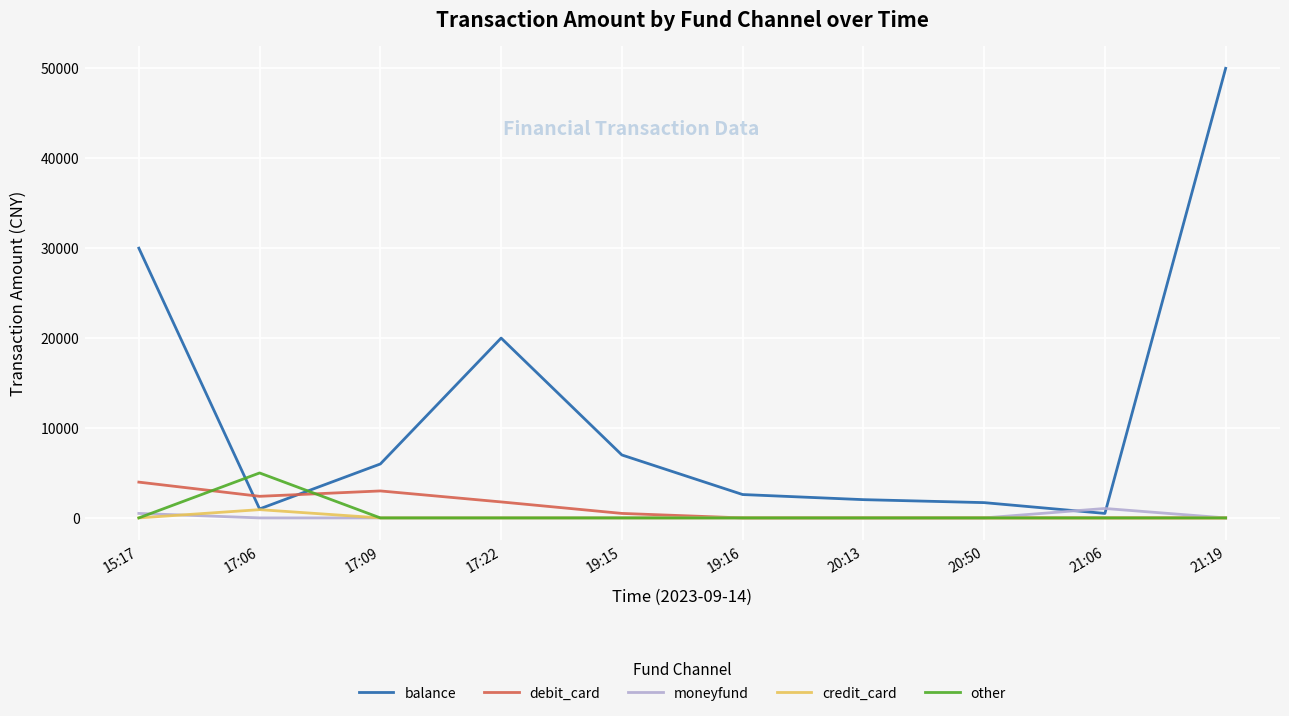

What position from the right is 20:50?

3